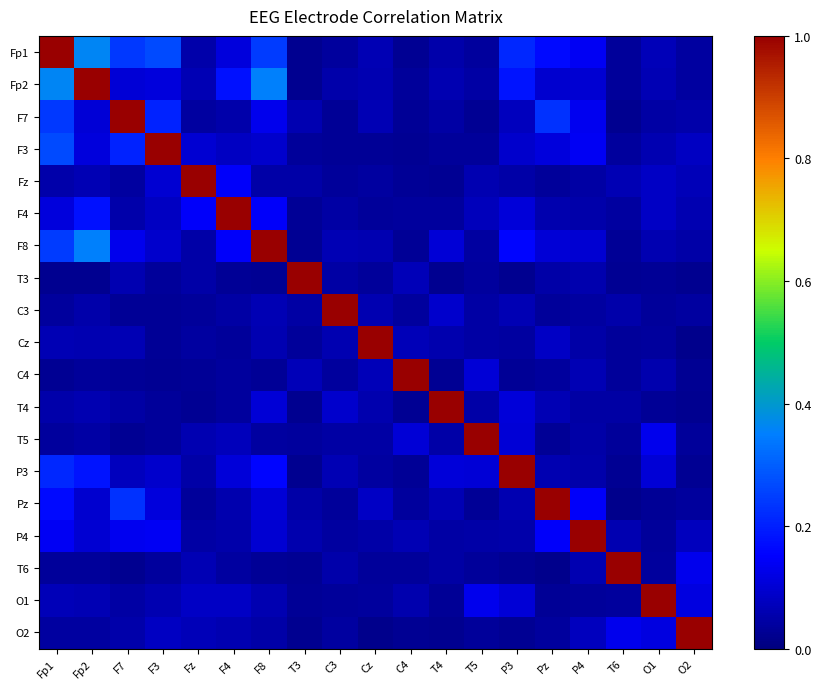

Reading left to right, what are all the values shown in this chart?

Fp1: Fp1=1.0	Fp2=0.4	F7=0.2	F3=0.3	Fz=0.1	F4=0.1	F8=0.2	T3=0.0	C3=0.0	Cz=0.1	C4=0.0	T4=0.1	T5=0.0	P3=0.2	Pz=0.2	P4=0.1	T6=0.0	O1=0.1	O2=0.0
Fp2: Fp1=0.4	Fp2=1.0	F7=0.1	F3=0.1	Fz=0.1	F4=0.2	F8=0.4	T3=0.0	C3=0.1	Cz=0.1	C4=0.0	T4=0.1	T5=0.0	P3=0.2	Pz=0.1	P4=0.1	T6=0.0	O1=0.1	O2=0.0
F7: Fp1=0.2	Fp2=0.1	F7=1.0	F3=0.2	Fz=0.0	F4=0.1	F8=0.1	T3=0.1	C3=0.0	Cz=0.1	C4=0.0	T4=0.0	T5=0.0	P3=0.1	Pz=0.2	P4=0.1	T6=0.0	O1=0.0	O2=0.1
F3: Fp1=0.3	Fp2=0.1	F7=0.2	F3=1.0	Fz=0.1	F4=0.1	F8=0.1	T3=0.0	C3=0.0	Cz=0.0	C4=0.0	T4=0.0	T5=0.0	P3=0.1	Pz=0.1	P4=0.1	T6=0.0	O1=0.1	O2=0.1
Fz: Fp1=0.1	Fp2=0.1	F7=0.0	F3=0.1	Fz=1.0	F4=0.1	F8=0.0	T3=0.0	C3=0.0	Cz=0.0	C4=0.0	T4=0.0	T5=0.1	P3=0.1	Pz=0.0	P4=0.0	T6=0.1	O1=0.1	O2=0.1
F4: Fp1=0.1	Fp2=0.2	F7=0.1	F3=0.1	Fz=0.1	F4=1.0	F8=0.1	T3=0.0	C3=0.0	Cz=0.0	C4=0.0	T4=0.0	T5=0.1	P3=0.1	Pz=0.1	P4=0.1	T6=0.0	O1=0.1	O2=0.1
F8: Fp1=0.2	Fp2=0.4	F7=0.1	F3=0.1	Fz=0.0	F4=0.1	F8=1.0	T3=0.0	C3=0.1	Cz=0.1	C4=0.0	T4=0.1	T5=0.0	P3=0.2	Pz=0.1	P4=0.1	T6=0.0	O1=0.1	O2=0.0
T3: Fp1=0.0	Fp2=0.0	F7=0.1	F3=0.0	Fz=0.0	F4=0.0	F8=0.0	T3=1.0	C3=0.0	Cz=0.0	C4=0.1	T4=0.0	T5=0.0	P3=0.0	Pz=0.0	P4=0.1	T6=0.0	O1=0.0	O2=0.0
C3: Fp1=0.0	Fp2=0.1	F7=0.0	F3=0.0	Fz=0.0	F4=0.0	F8=0.1	T3=0.0	C3=1.0	Cz=0.1	C4=0.0	T4=0.1	T5=0.0	P3=0.1	Pz=0.0	P4=0.0	T6=0.1	O1=0.0	O2=0.0
Cz: Fp1=0.1	Fp2=0.1	F7=0.1	F3=0.0	Fz=0.0	F4=0.0	F8=0.1	T3=0.0	C3=0.1	Cz=1.0	C4=0.1	T4=0.1	T5=0.0	P3=0.0	Pz=0.1	P4=0.0	T6=0.0	O1=0.0	O2=0.0
C4: Fp1=0.0	Fp2=0.0	F7=0.0	F3=0.0	Fz=0.0	F4=0.0	F8=0.0	T3=0.1	C3=0.0	Cz=0.1	C4=1.0	T4=0.0	T5=0.1	P3=0.0	Pz=0.0	P4=0.1	T6=0.0	O1=0.1	O2=0.0
T4: Fp1=0.1	Fp2=0.1	F7=0.0	F3=0.0	Fz=0.0	F4=0.0	F8=0.1	T3=0.0	C3=0.1	Cz=0.1	C4=0.0	T4=1.0	T5=0.0	P3=0.1	Pz=0.1	P4=0.0	T6=0.0	O1=0.0	O2=0.0
T5: Fp1=0.0	Fp2=0.0	F7=0.0	F3=0.0	Fz=0.1	F4=0.1	F8=0.0	T3=0.0	C3=0.0	Cz=0.0	C4=0.1	T4=0.0	T5=1.0	P3=0.1	Pz=0.0	P4=0.0	T6=0.0	O1=0.1	O2=0.0
P3: Fp1=0.2	Fp2=0.2	F7=0.1	F3=0.1	Fz=0.1	F4=0.1	F8=0.2	T3=0.0	C3=0.1	Cz=0.0	C4=0.0	T4=0.1	T5=0.1	P3=1.0	Pz=0.1	P4=0.1	T6=0.0	O1=0.1	O2=0.0
Pz: Fp1=0.2	Fp2=0.1	F7=0.2	F3=0.1	Fz=0.0	F4=0.1	F8=0.1	T3=0.0	C3=0.0	Cz=0.1	C4=0.0	T4=0.1	T5=0.0	P3=0.1	Pz=1.0	P4=0.1	T6=0.0	O1=0.0	O2=0.0
P4: Fp1=0.1	Fp2=0.1	F7=0.1	F3=0.1	Fz=0.0	F4=0.1	F8=0.1	T3=0.1	C3=0.0	Cz=0.0	C4=0.1	T4=0.0	T5=0.0	P3=0.1	Pz=0.1	P4=1.0	T6=0.1	O1=0.0	O2=0.1
T6: Fp1=0.0	Fp2=0.0	F7=0.0	F3=0.0	Fz=0.1	F4=0.0	F8=0.0	T3=0.0	C3=0.1	Cz=0.0	C4=0.0	T4=0.0	T5=0.0	P3=0.0	Pz=0.0	P4=0.1	T6=1.0	O1=0.0	O2=0.1
O1: Fp1=0.1	Fp2=0.1	F7=0.0	F3=0.1	Fz=0.1	F4=0.1	F8=0.1	T3=0.0	C3=0.0	Cz=0.0	C4=0.1	T4=0.0	T5=0.1	P3=0.1	Pz=0.0	P4=0.0	T6=0.0	O1=1.0	O2=0.1
O2: Fp1=0.0	Fp2=0.0	F7=0.1	F3=0.1	Fz=0.1	F4=0.1	F8=0.0	T3=0.0	C3=0.0	Cz=0.0	C4=0.0	T4=0.0	T5=0.0	P3=0.0	Pz=0.0	P4=0.1	T6=0.1	O1=0.1	O2=1.0